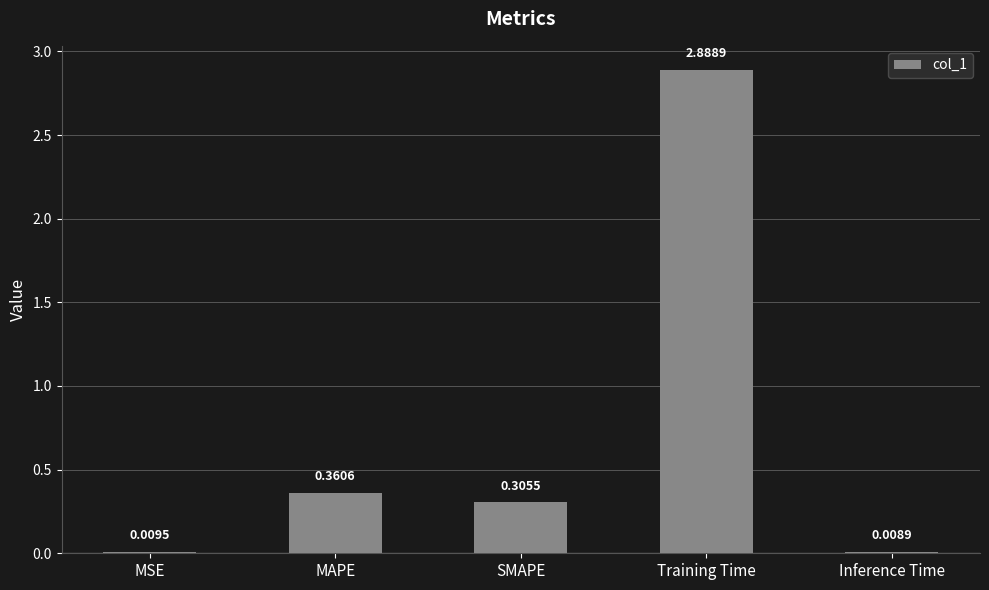

At which label is the value closest to 1?

MAPE